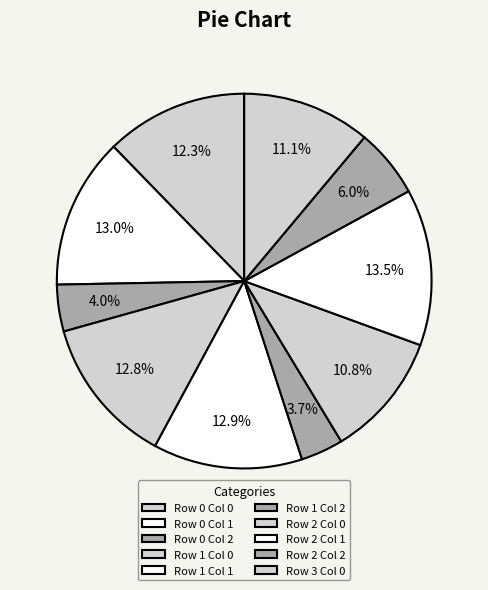

How many slices are in this pie chart?

10